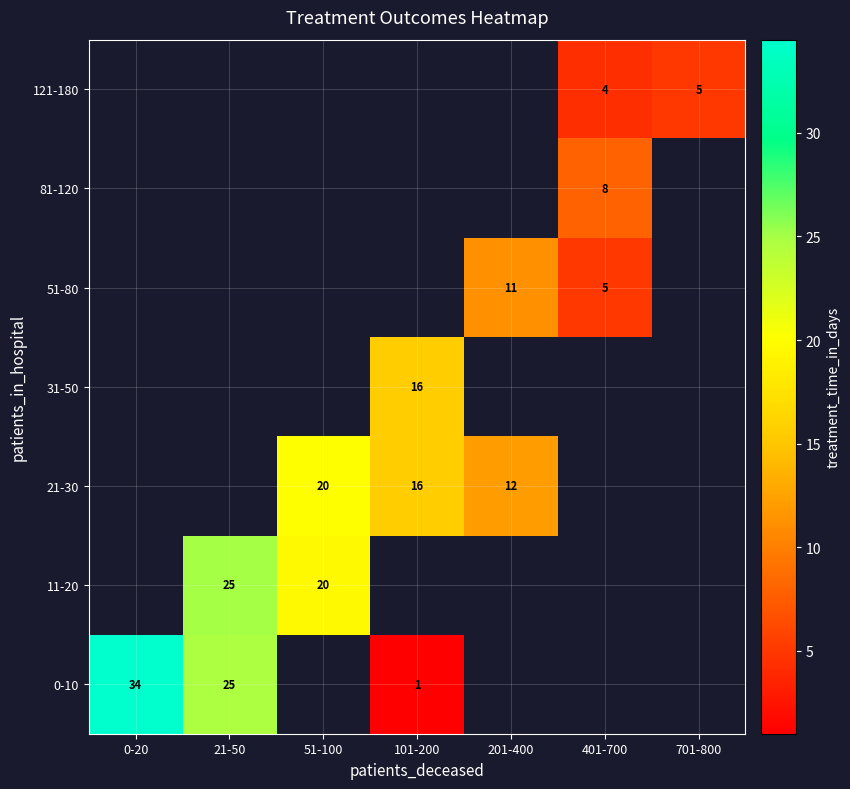

What is the difference between the 21-30 values at 101-200 and 201-400?

4.0